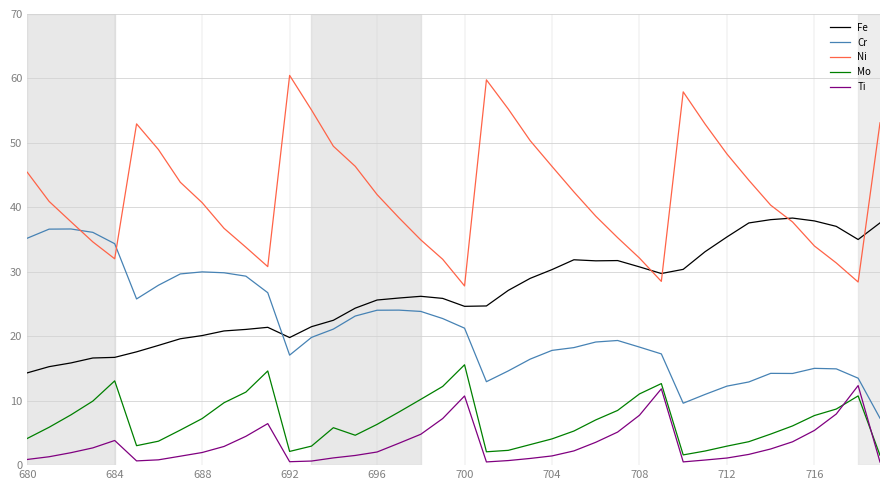

Which series has the widest spread of values?

Ni